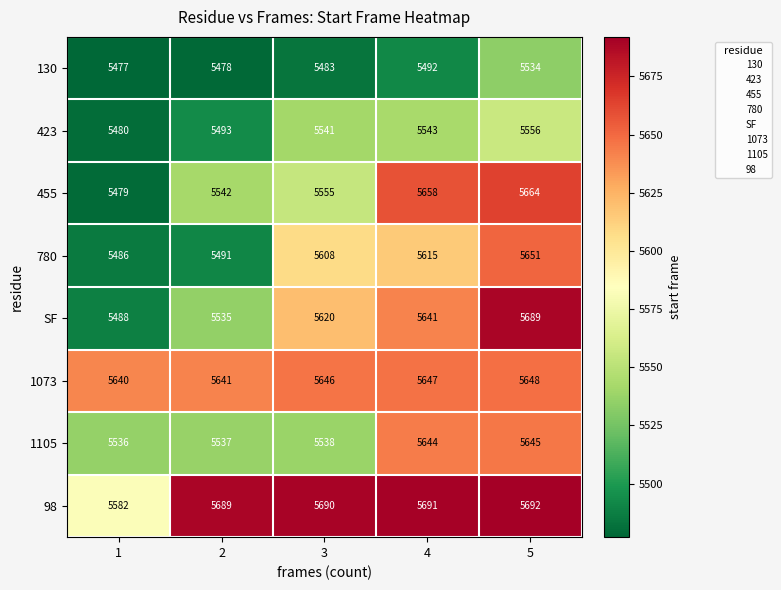

Count the number of data series in this chart.

8